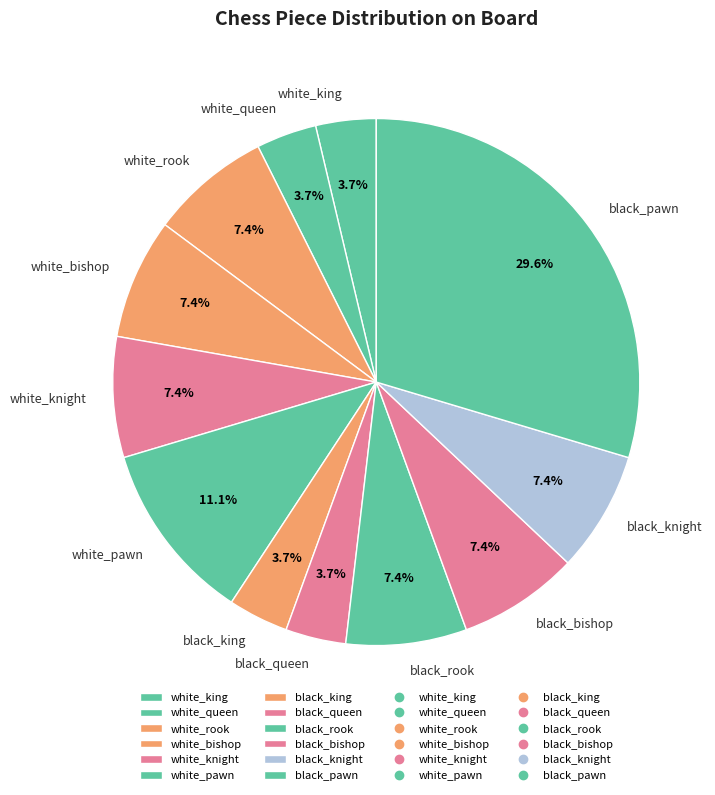

To the nearest percent, what portion does black_pawn represent?

30%